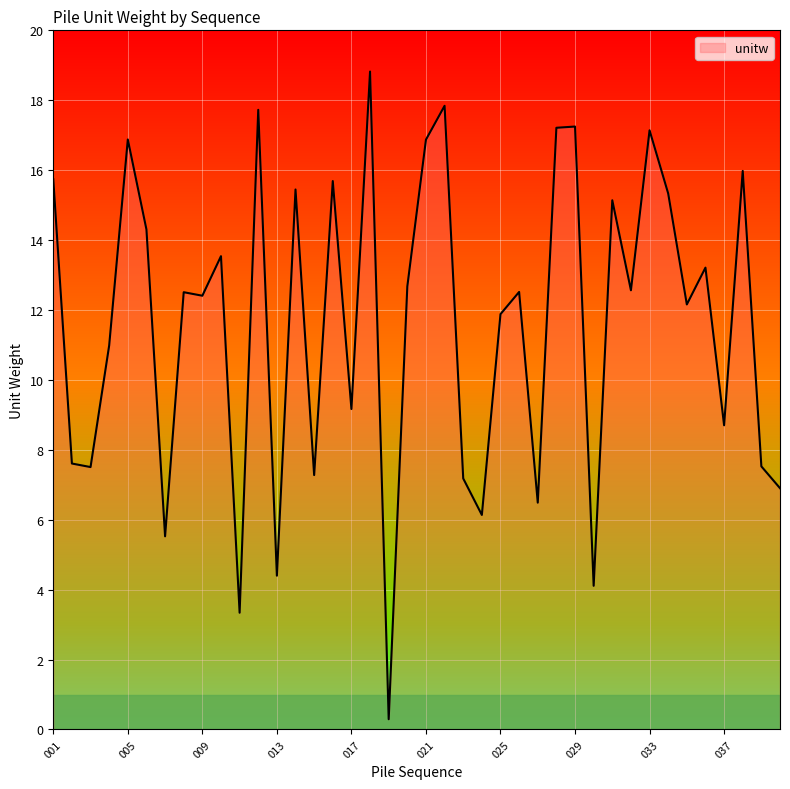

How many lines are shown in the chart?

1